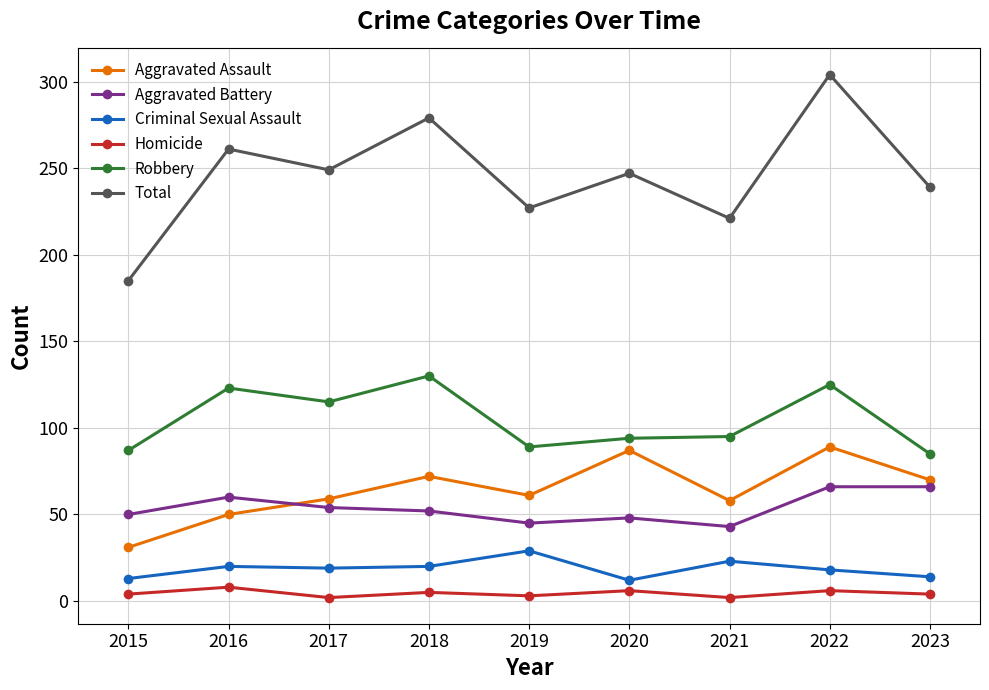

Does the chart display data point markers on the line(s)?

Yes